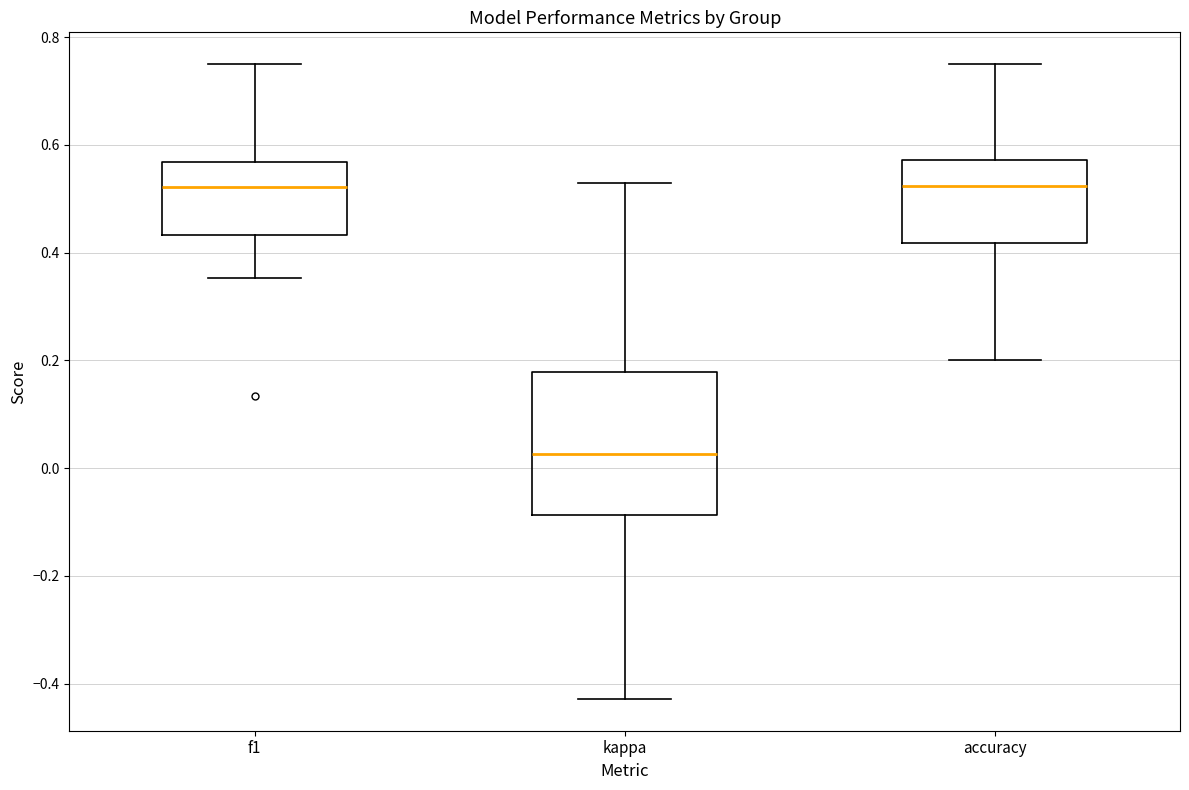

Comparing the boxes themselves (not the whiskers), which one is the tallest?

kappa